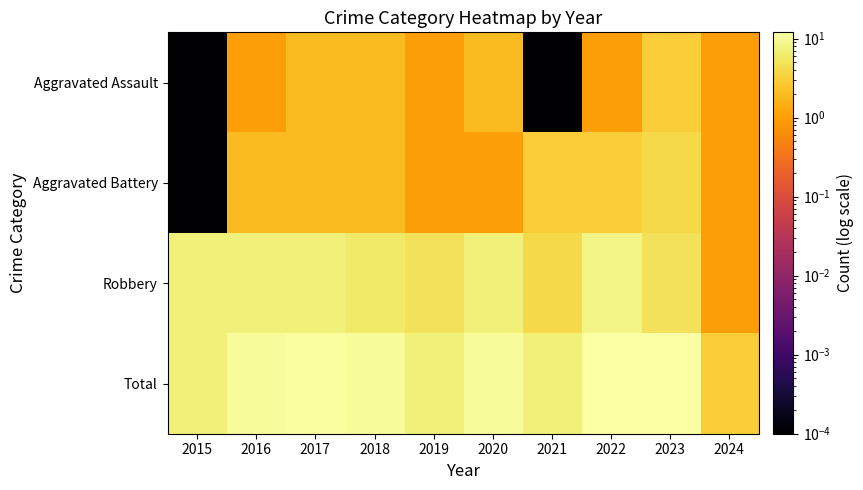

Reading left to right, list all the values displayed in this chart.

Aggravated Assault: 2015=0.0	2016=1.0	2017=2.0	2018=2.0	2019=1.0	2020=2.0	2021=0.0	2022=1.0	2023=3.0	2024=1.0
Aggravated Battery: 2015=0.0	2016=2.0	2017=2.0	2018=2.0	2019=1.0	2020=1.0	2021=3.0	2022=3.0	2023=4.0	2024=1.0
Robbery: 2015=7.0	2016=7.0	2017=7.0	2018=6.0	2019=5.0	2020=7.0	2021=4.0	2022=8.0	2023=5.0	2024=1.0
Total: 2015=7.0	2016=10.0	2017=11.0	2018=10.0	2019=7.0	2020=10.0	2021=7.0	2022=12.0	2023=12.0	2024=3.0